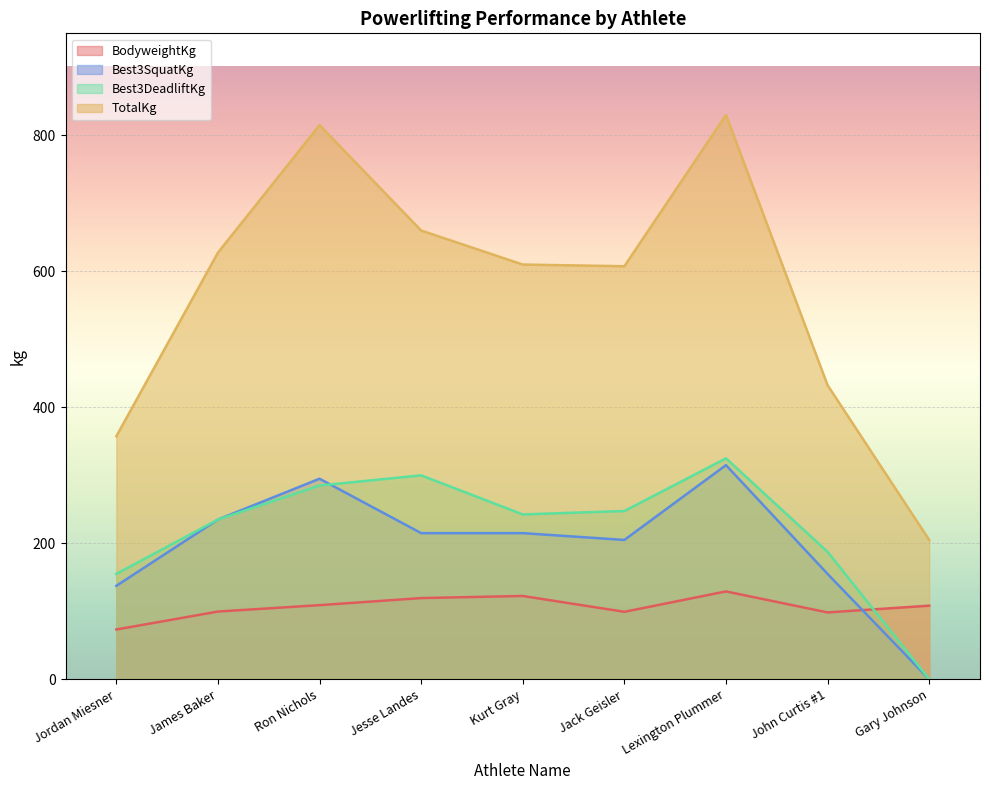

What is the label of the 9th point from the right?

Jordan Miesner